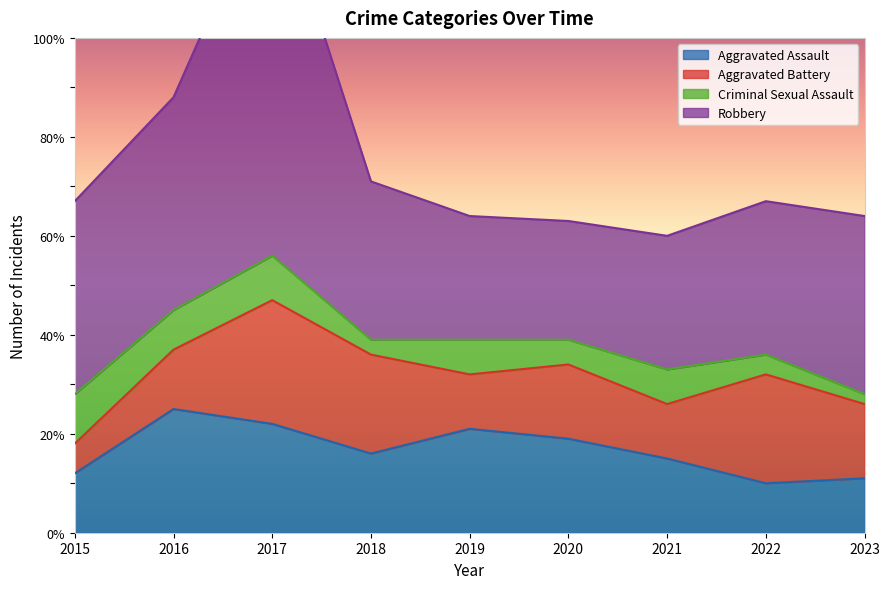

What is the value of the Criminal Sexual Assault point at the 5th from the left?

7